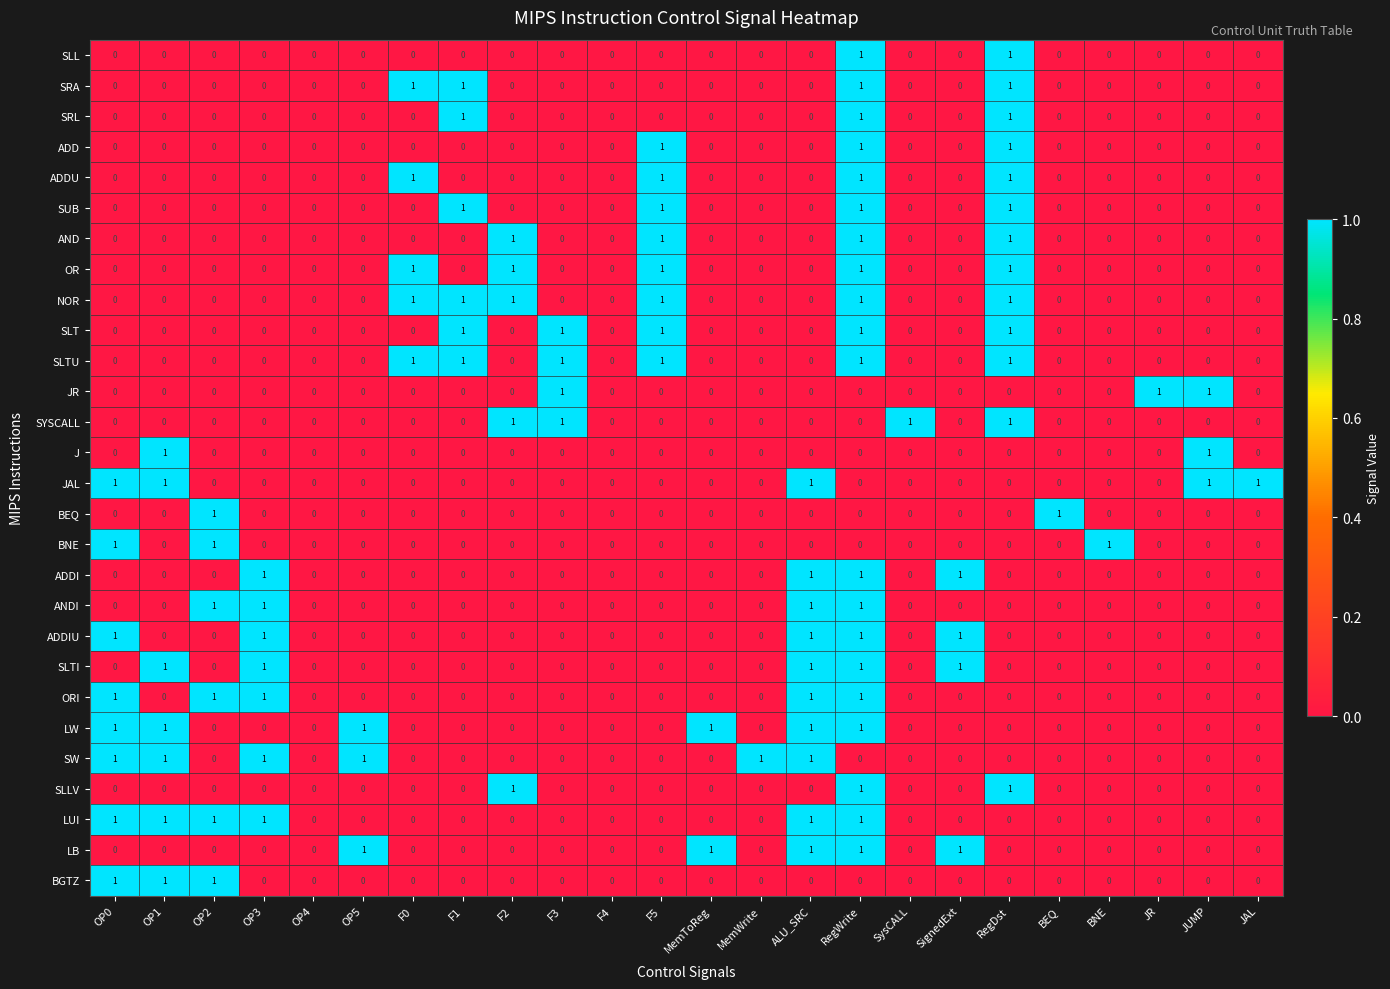

How many categories are shown in the chart?

24